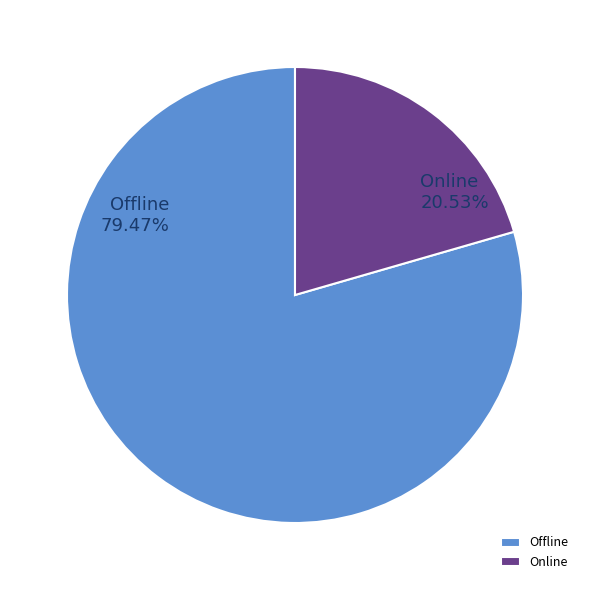

To the nearest percent, what is the average slice percentage?

50%